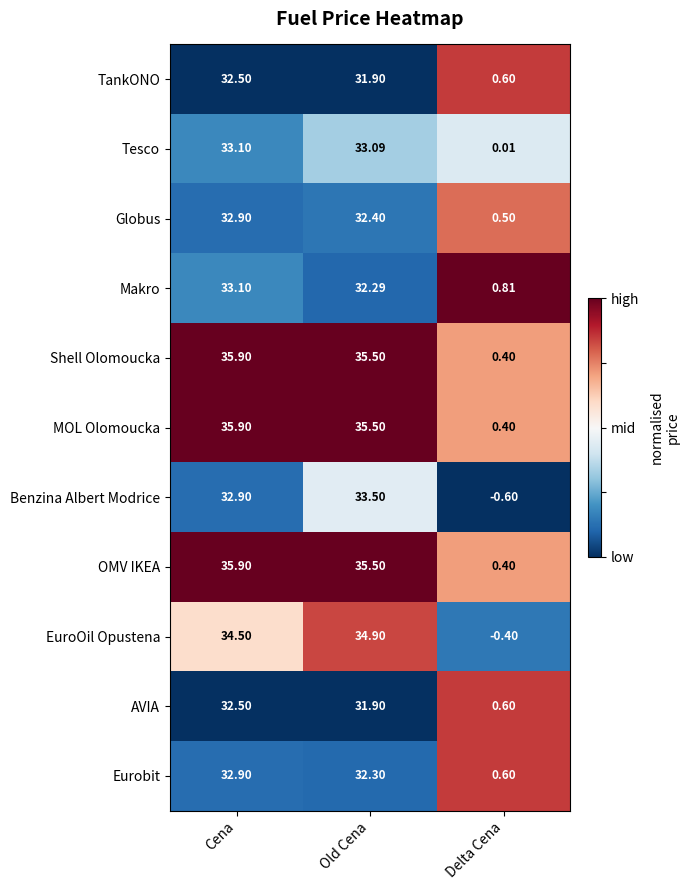

At which label is Shell Olomoucka closest to 18?

Old Cena